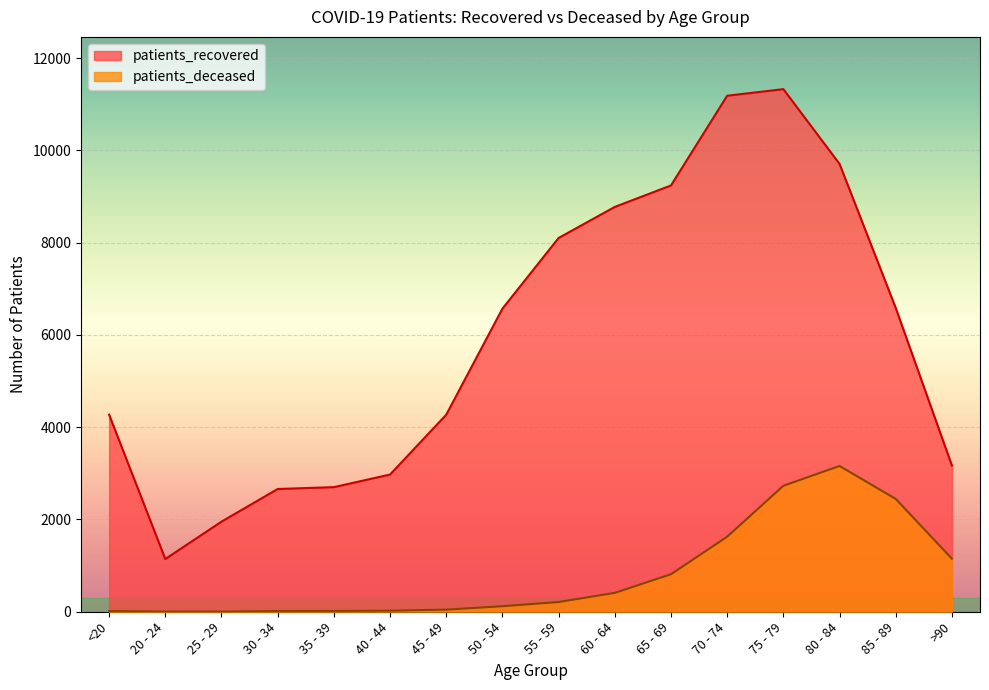

What is the total value across all series at 45 - 49?

4316